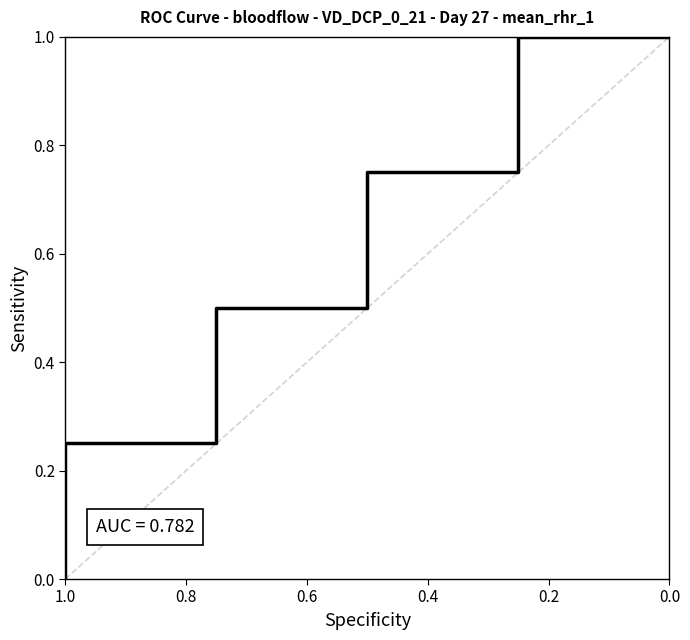

What is the change in value from 1.0 to 0.0?

+1.0